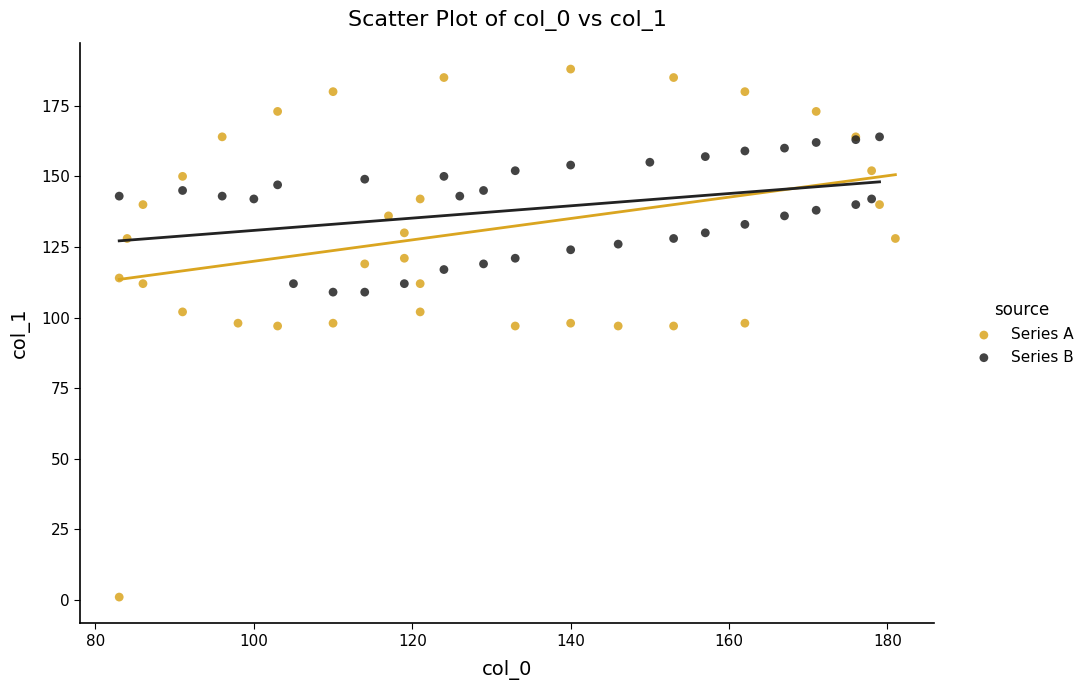

Which series reaches the minimum Y coordinate?

Series A